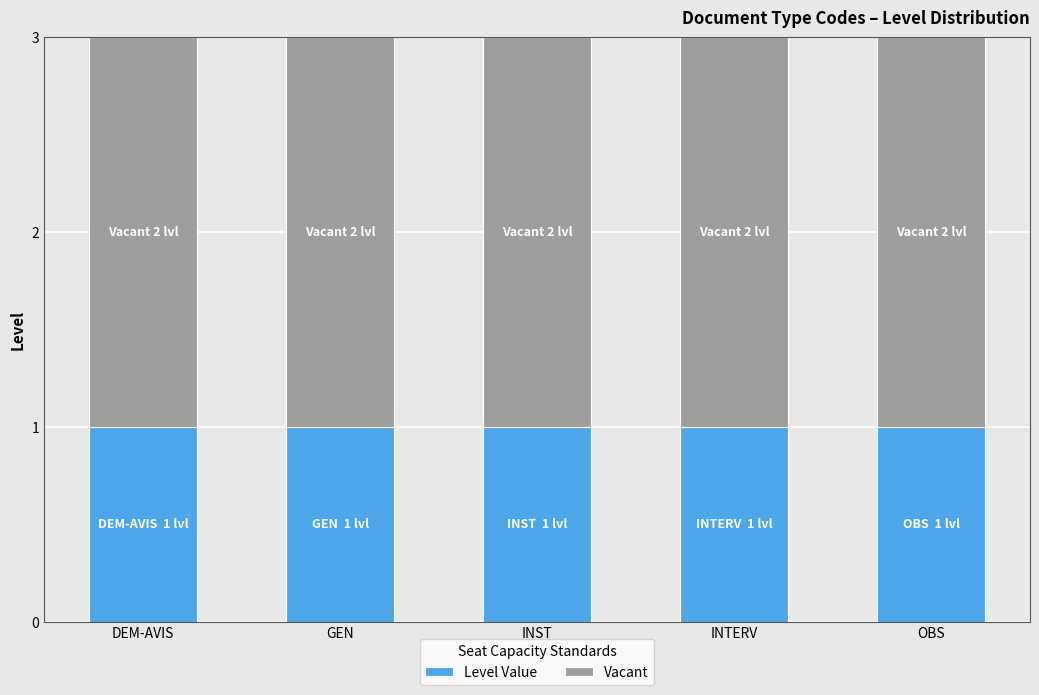

What is the total value across all series at INTERV?

3